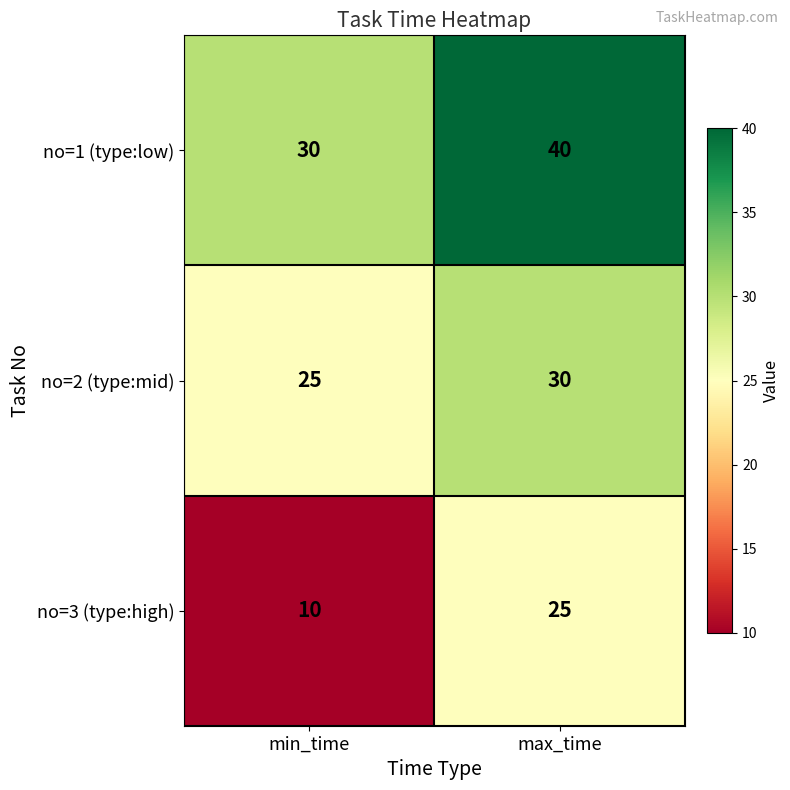

At how many categories does at least one series exceed 35?

1